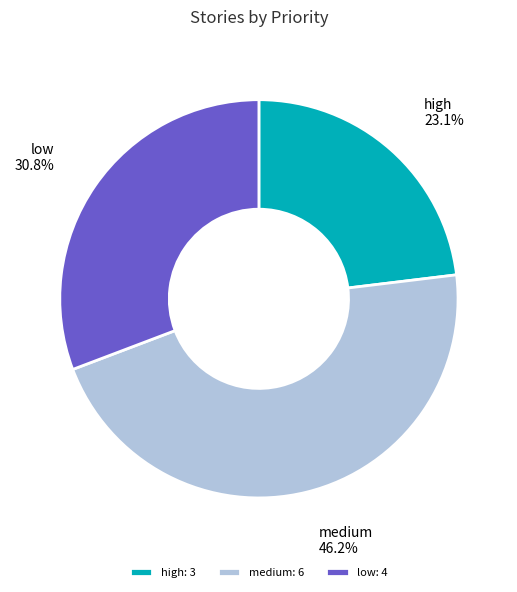

How many segments does this pie chart have?

3